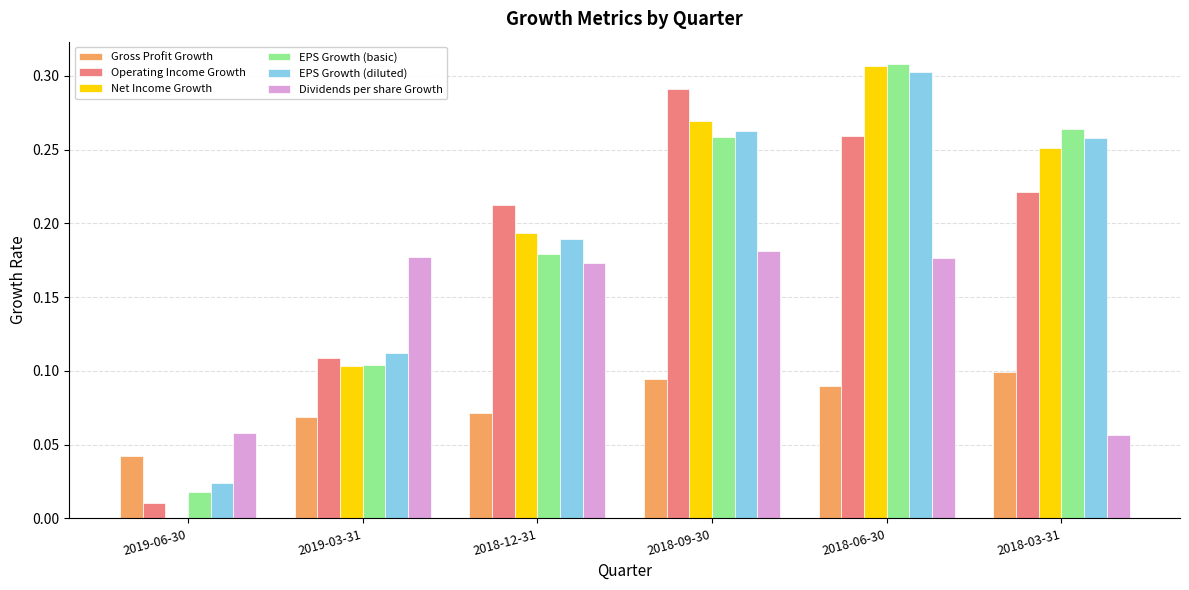

The Gross Profit Growth series shows 0.1 at 2018-03-31. True or false?

True